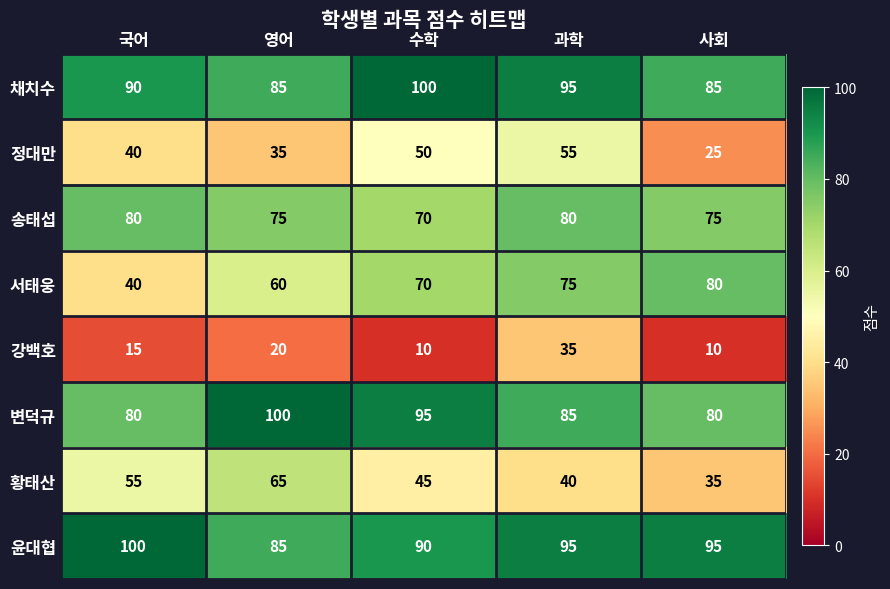

What is the difference between the 정대만 values at 국어 and 영어?

5